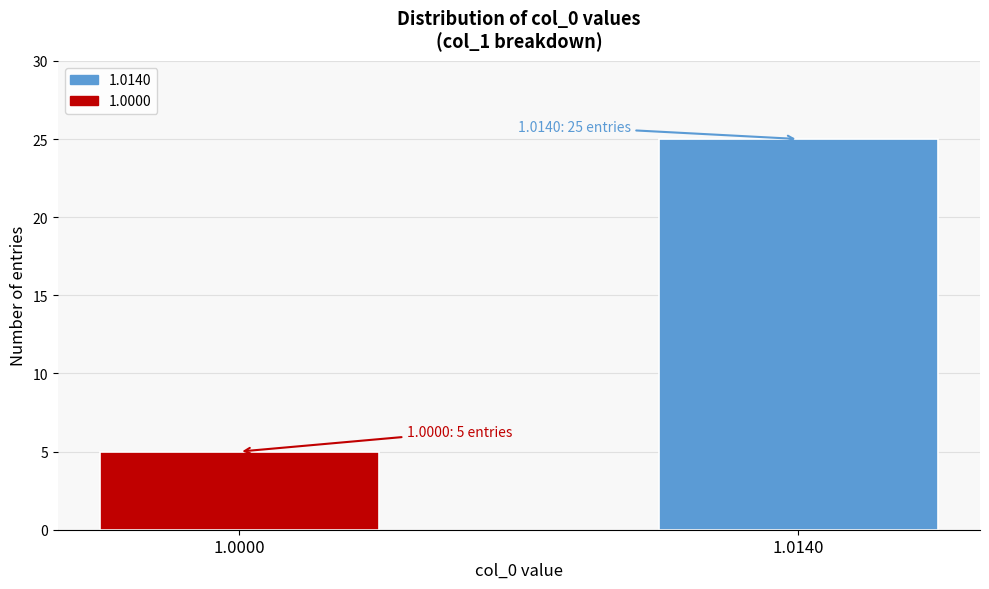

Reading left to right, what are all the values shown in this chart?

5	25